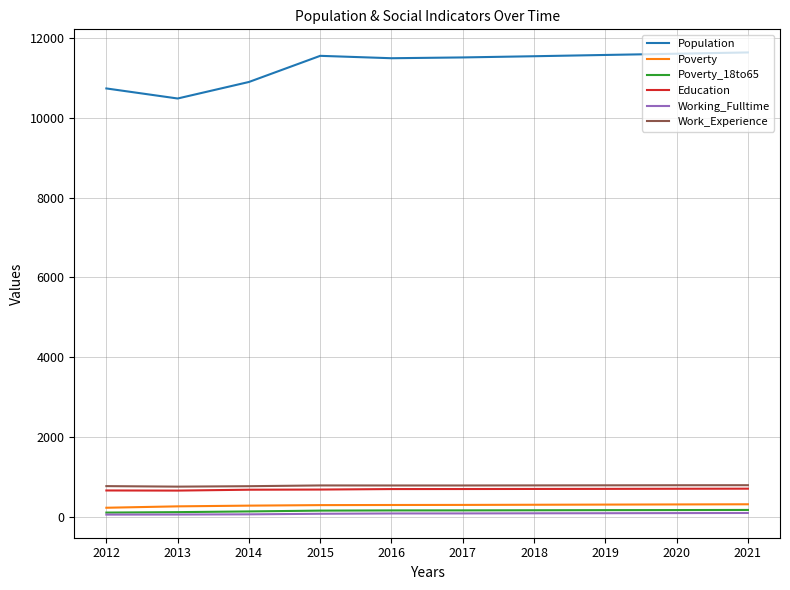

What is the maximum value shown in the chart?

11637